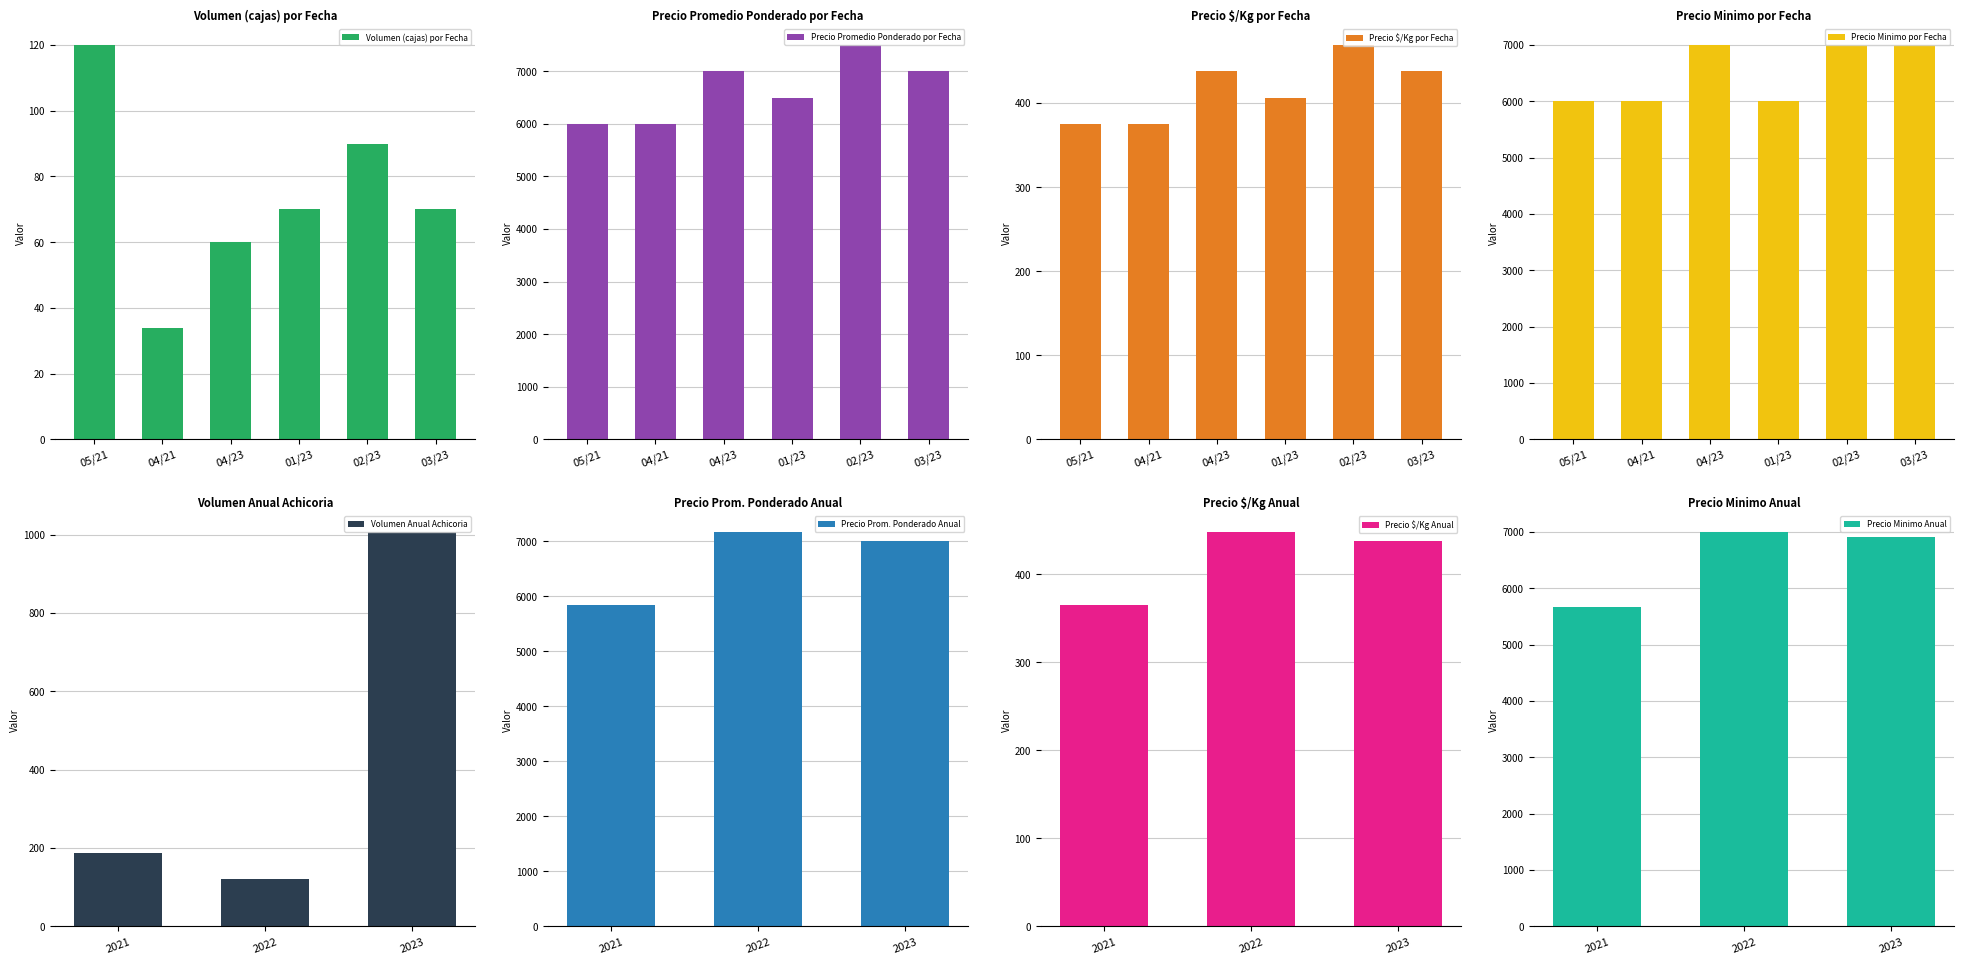

The Volumen (cajas) por Fecha series shows 70 at 03/23. True or false?

True